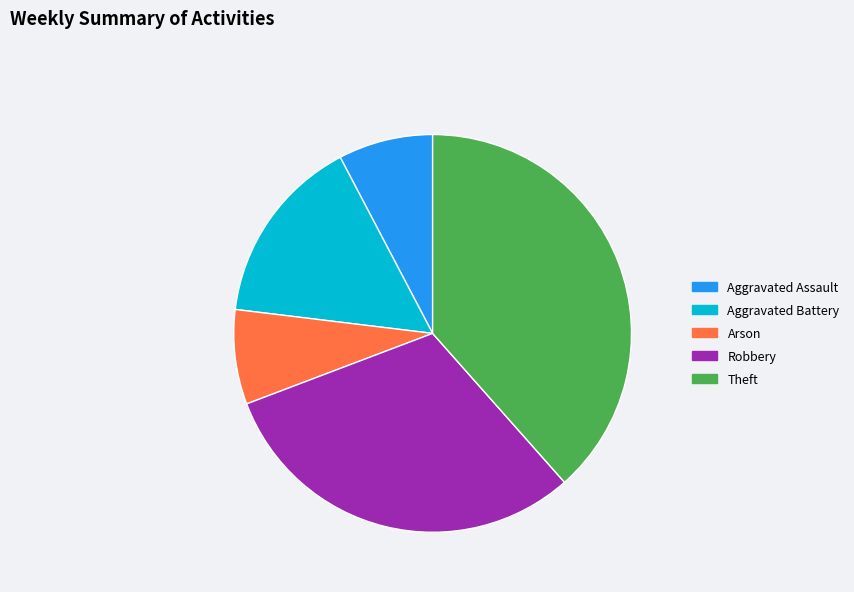

True or false: Aggravated Assault accounts for 1% of the total.

False